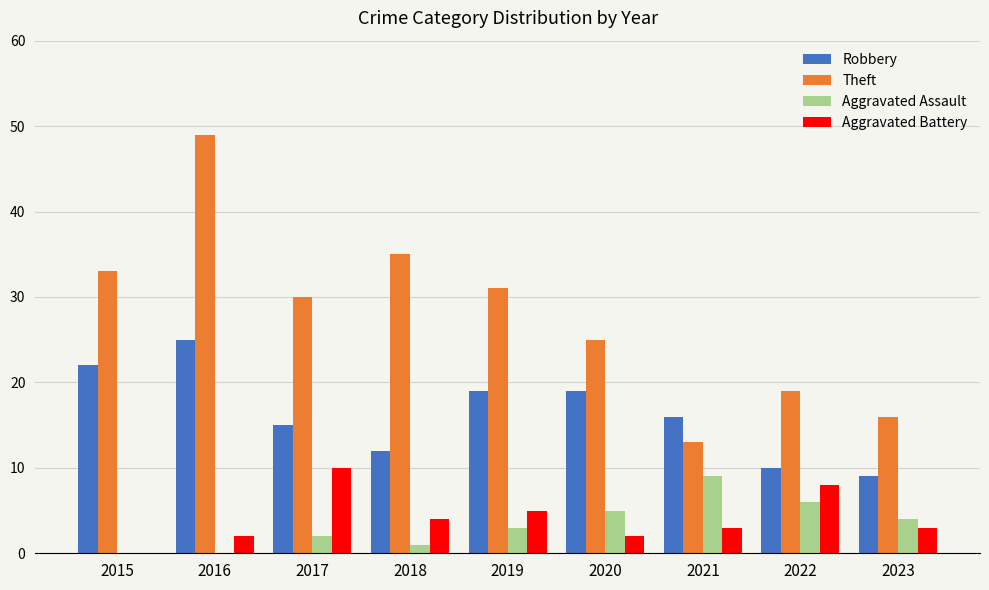

What is the sum of all Aggravated Assault values?

30